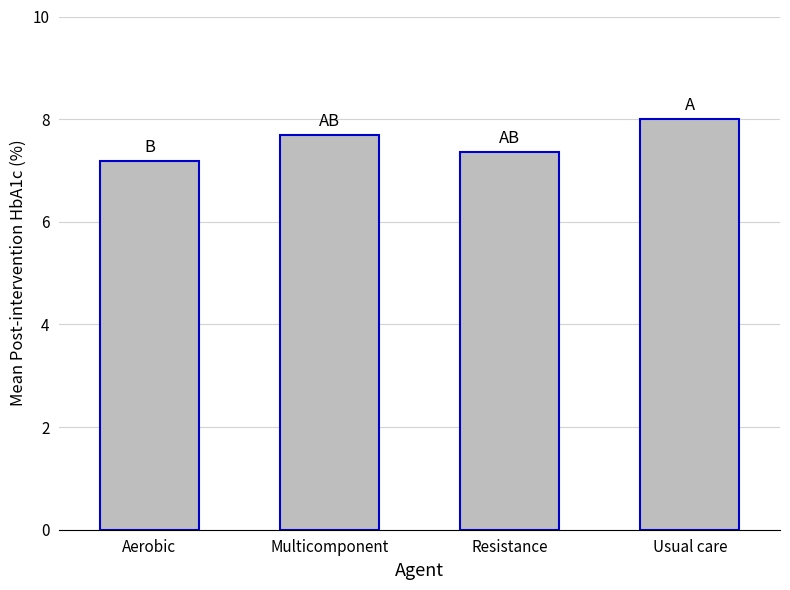

What is the average value?

7.6